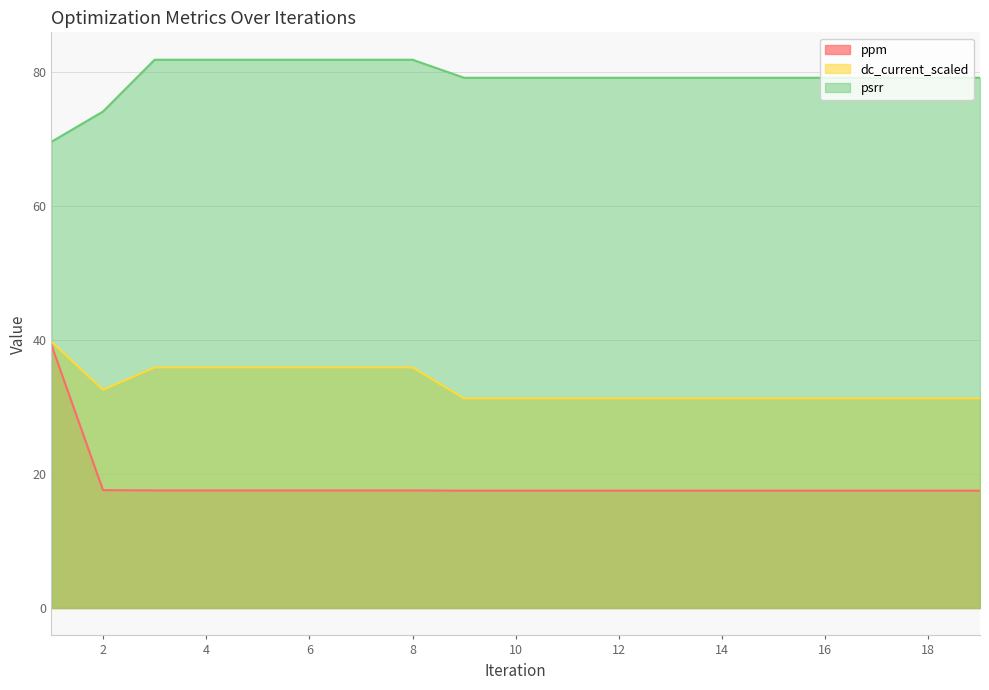

True or false: psrr and dc_current_scaled intersect in this chart.

False